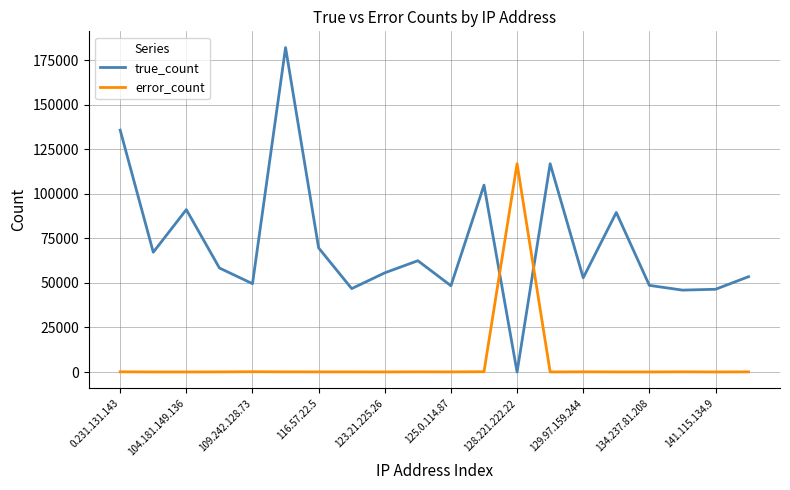

What is the highest value of the error_count series?

116876